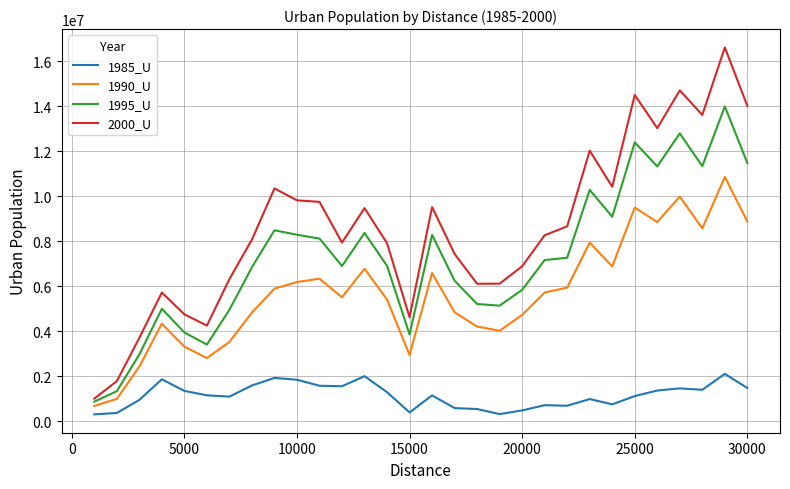

Rank the series by their maximum value, from lowest to highest.

1985_U, 1990_U, 1995_U, 2000_U